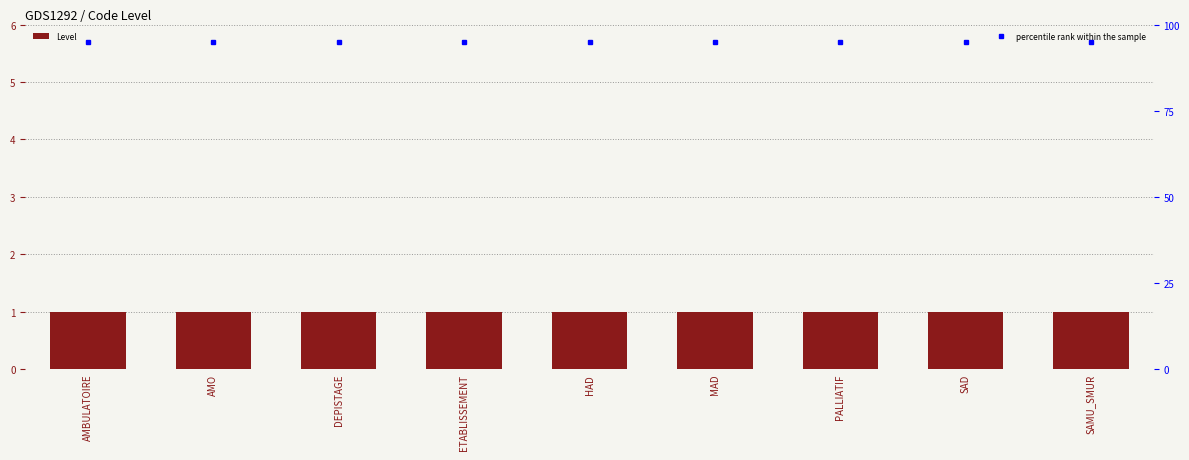

List the series in order of their overall mean, highest first.

percentile rank within the sample, Level